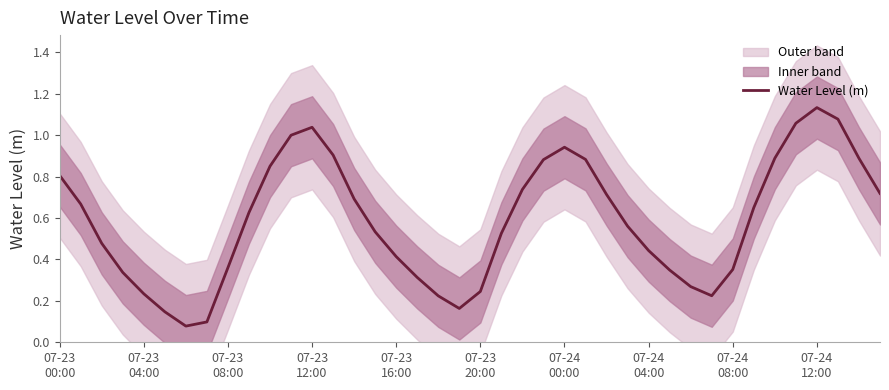

True or false: the data has more than 1 interior local peaks.

True